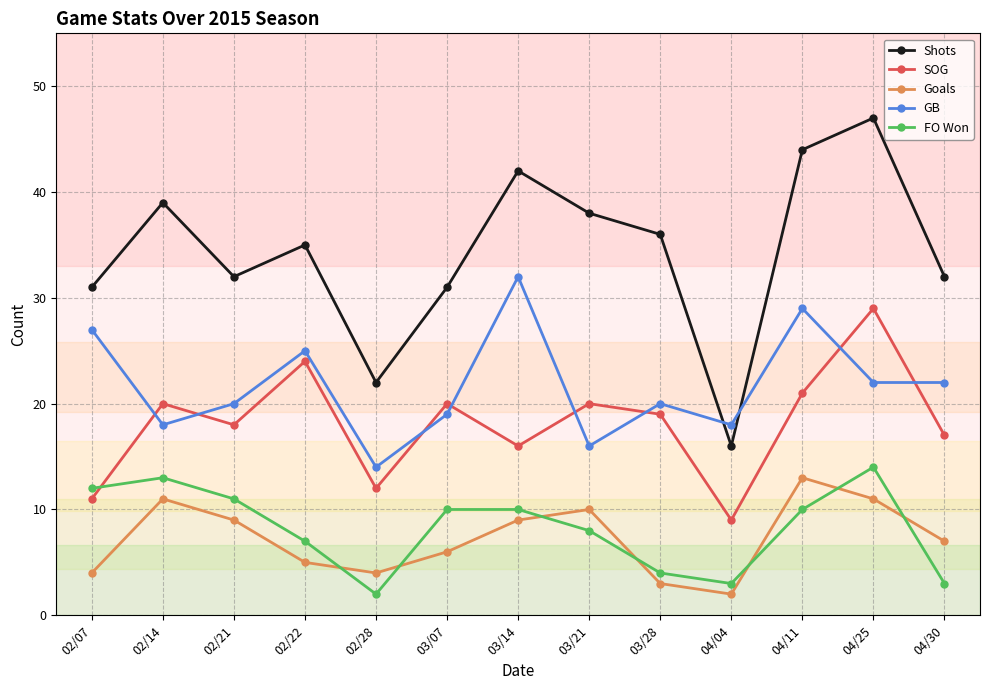

Does the chart display data point markers on the line(s)?

Yes